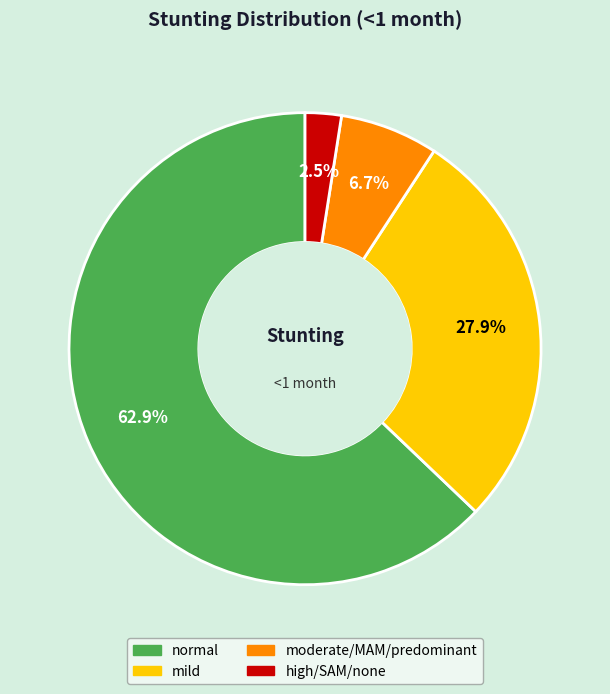

Between high/SAM/none and normal, which is larger?

normal